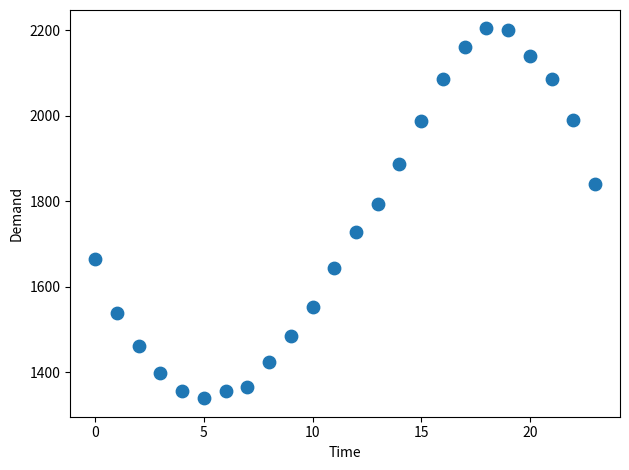

What Y value in the scatter plot is closest to 1771?

1792.3